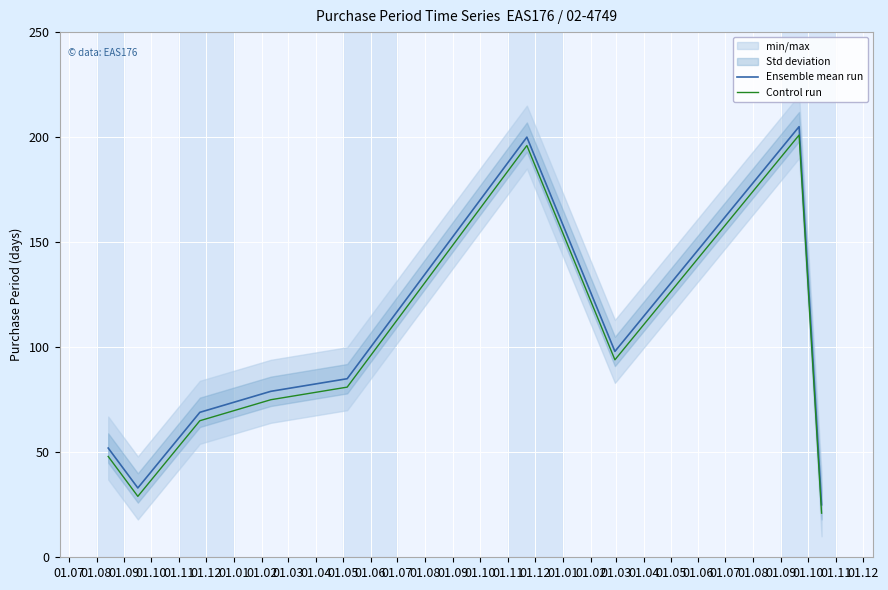

Where is the first local maximum for Control run?

01.12